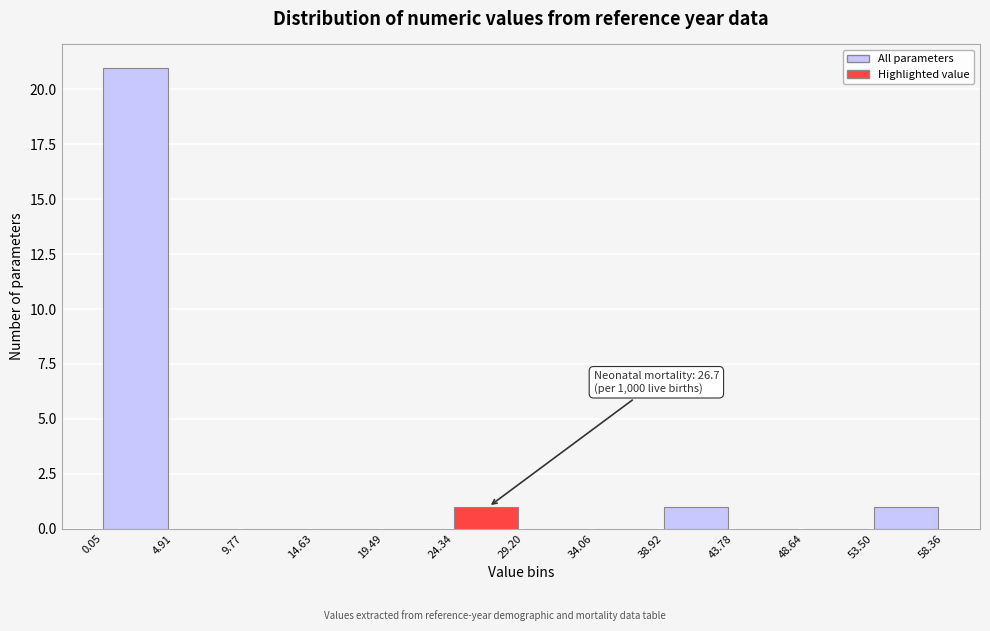

Which range on the x-axis has the tallest bar?

0.05 to 4.91